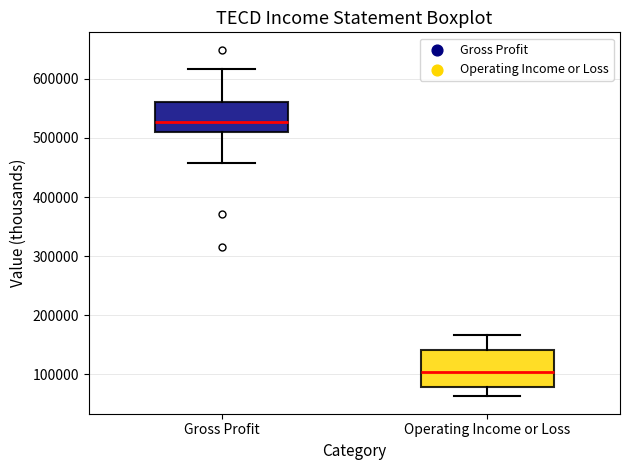

Reading left to right, read every box against the y-axis: the position of its median line, the range the box covers, and the ends of its whiskers. The values are not printed on the chart, so give them approximately, as read against the axis.

Gross Profit: median 530000, box 510000 to 560000, whiskers 460000 to 620000
Operating Income or Loss: median 100000, box 80000 to 140000, whiskers 60000 to 170000